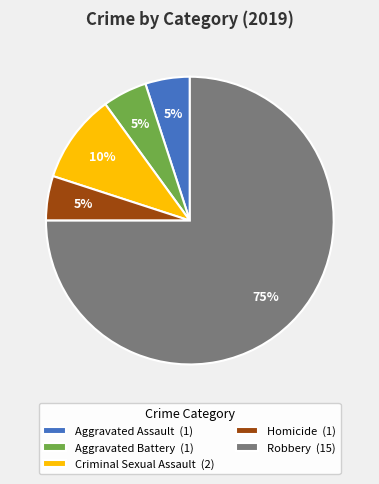

Approximately how many times larger is the value at Aggravated Assault compared to Robbery?

0.1